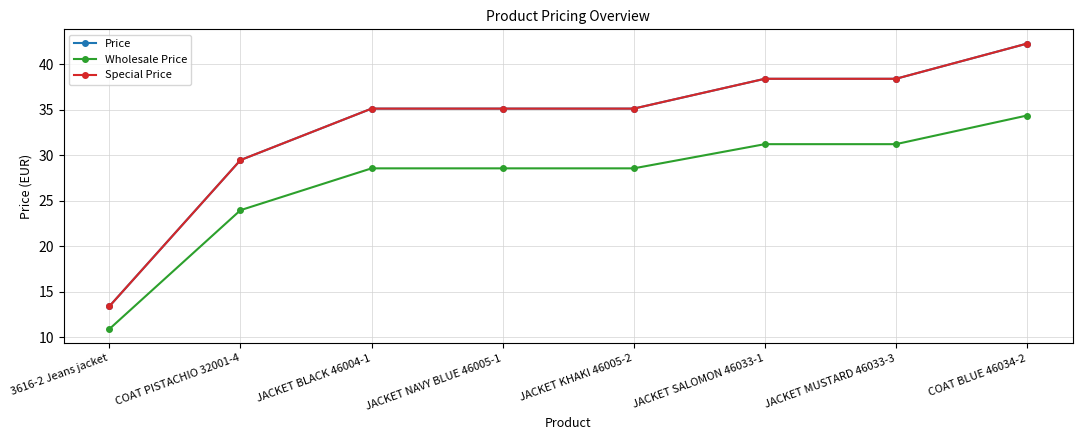

The value of Special Price at COAT BLUE 46034-2 is 42.3. True or false?

True